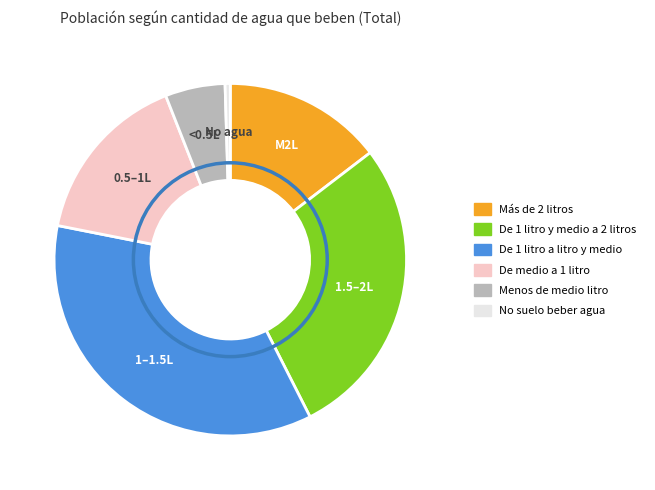

Is there any slice that represents more than half of the pie?

No